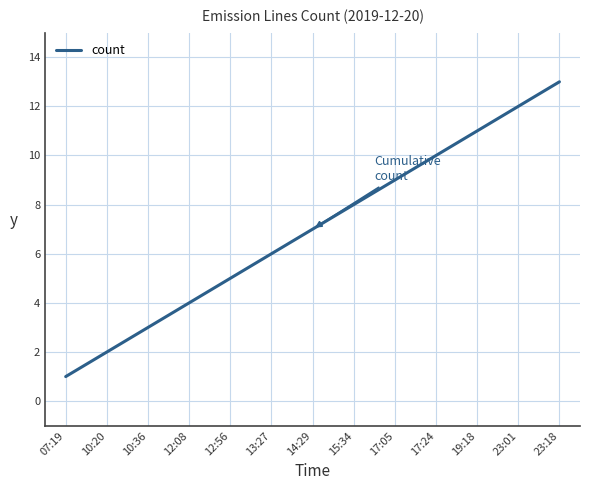

What position from the right is 14:29?

7